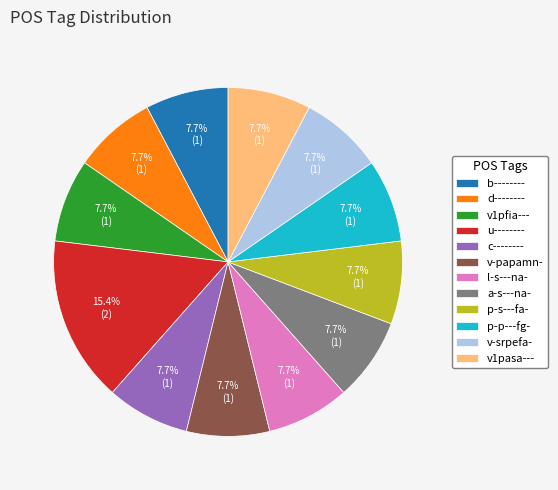

True or false: b-------- accounts for 21% of the total.

False